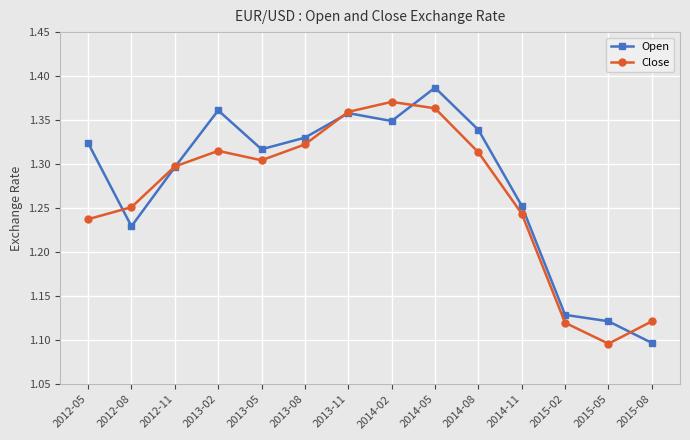

How many intersections are there between Open and Close?

5